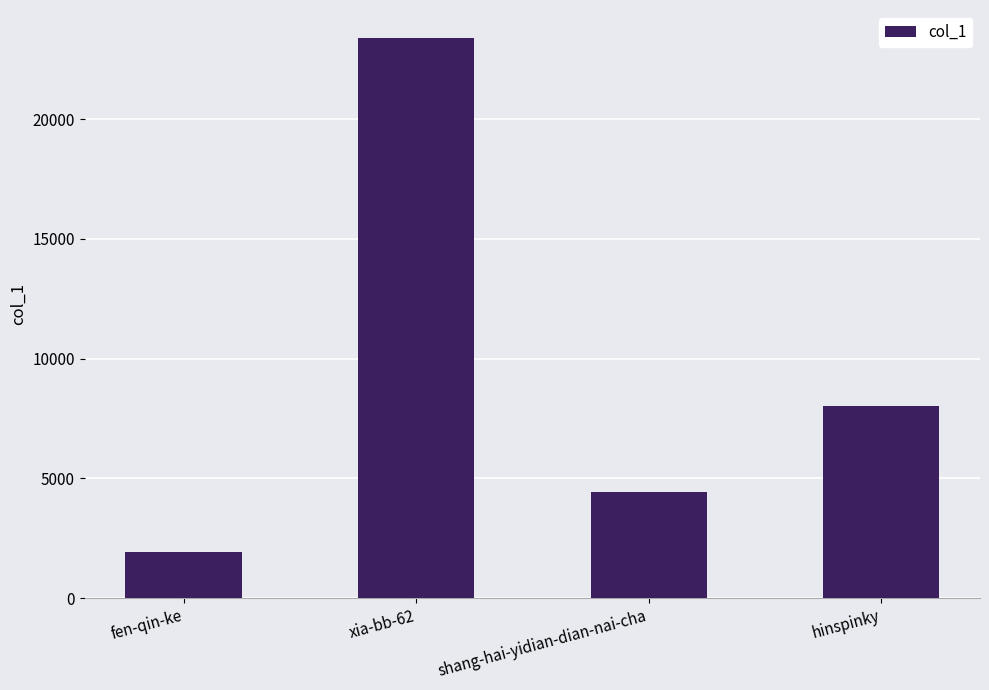

Approximately how many times larger is the value at shang-hai-yidian-dian-nai-cha compared to xia-bb-62?

0.2